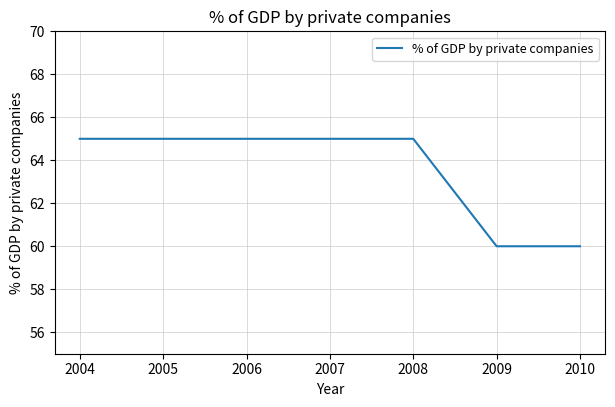

What is the maximum value shown in the chart?

65